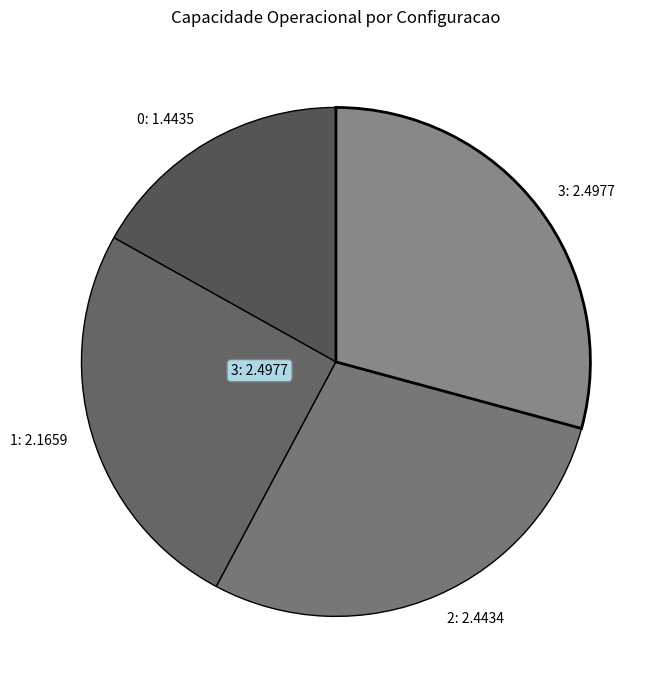

Count the number of slices in the pie.

4